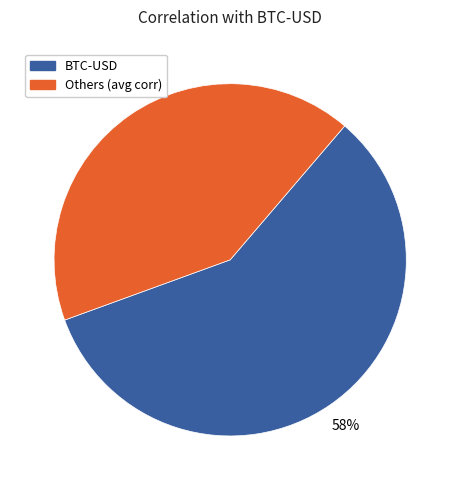

To the nearest percent, what is the difference between the largest and smallest slice percentages?

16%